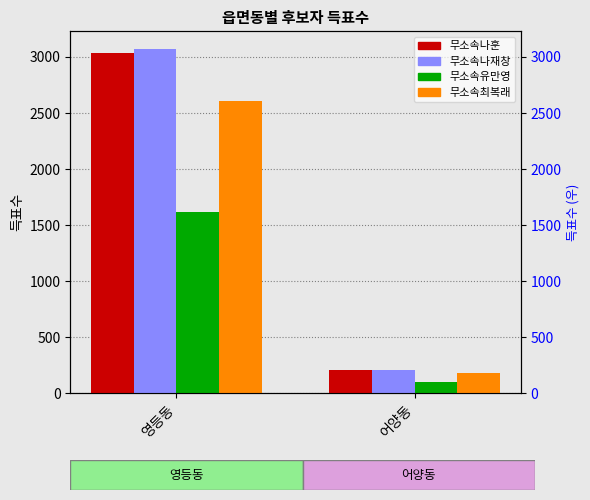

The value of 무소속유만영 at 영등동 is 2638. True or false?

False